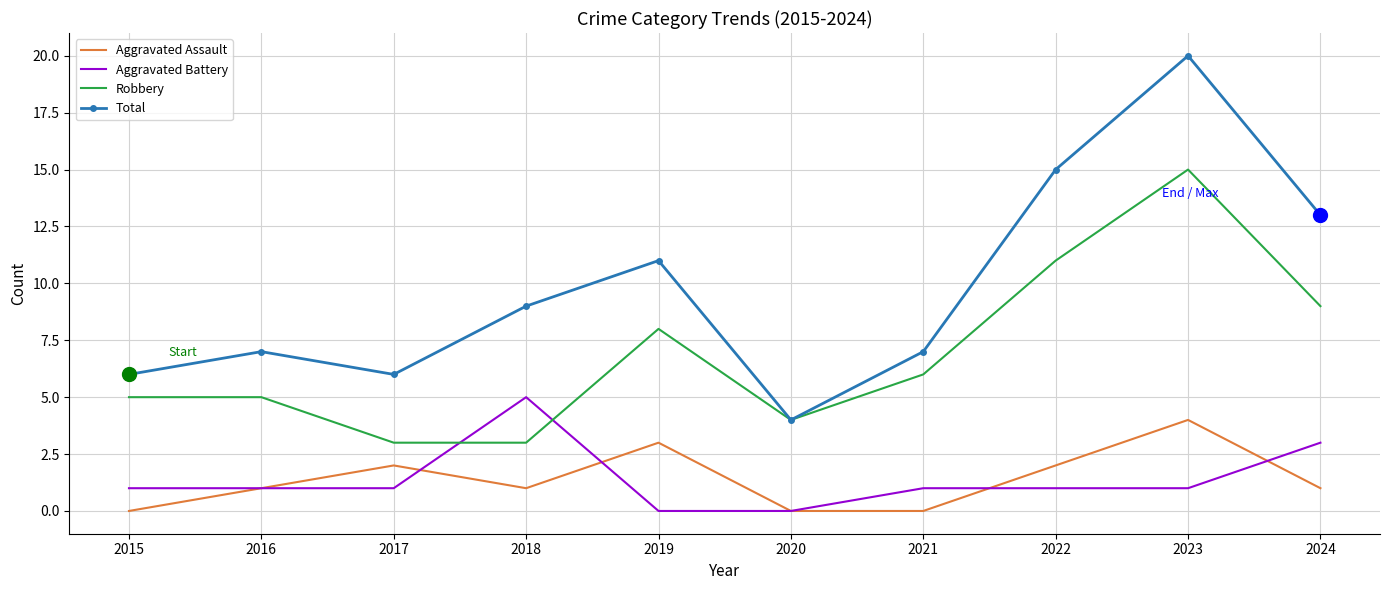

True or false: Total and Aggravated Battery cross at least once.

False